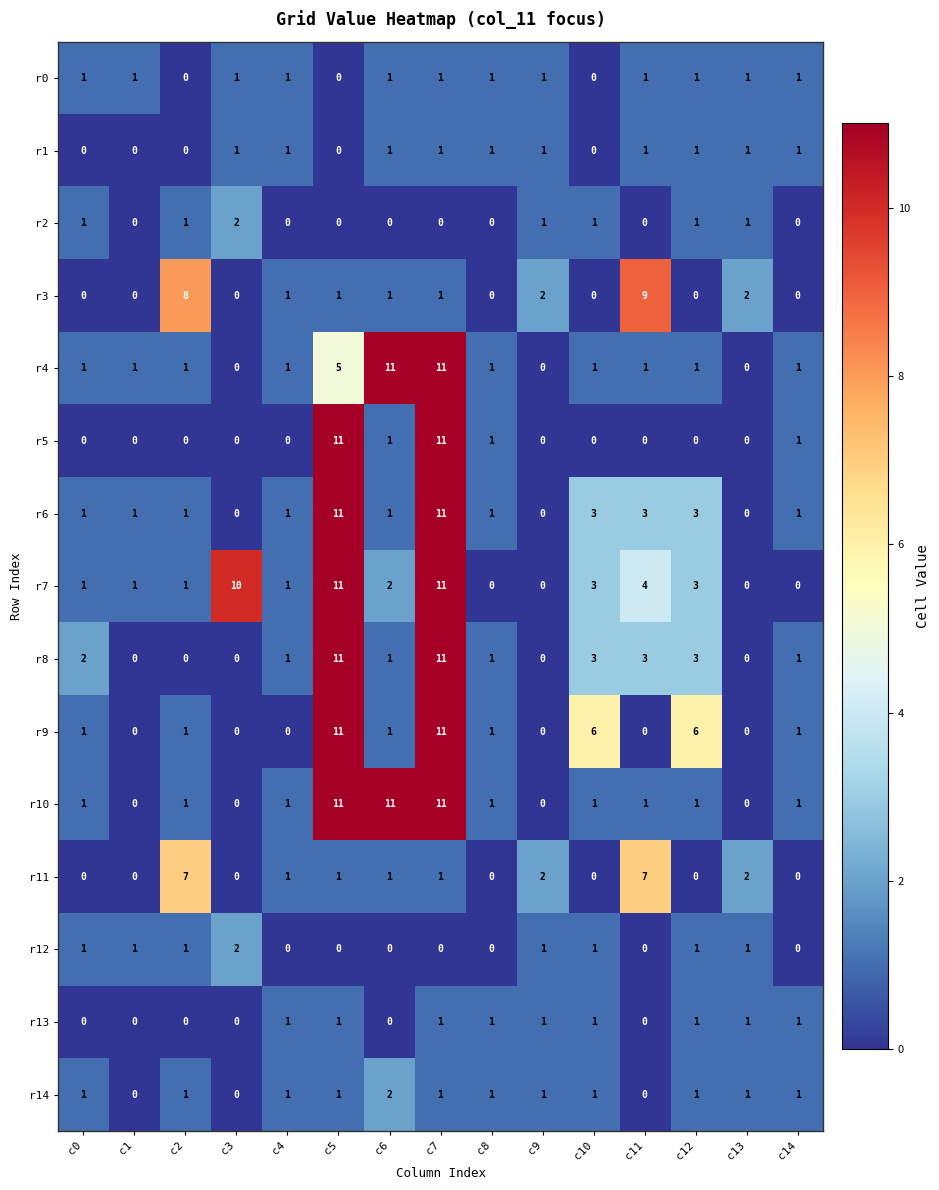

At which category is the sum across all series the highest?

c7